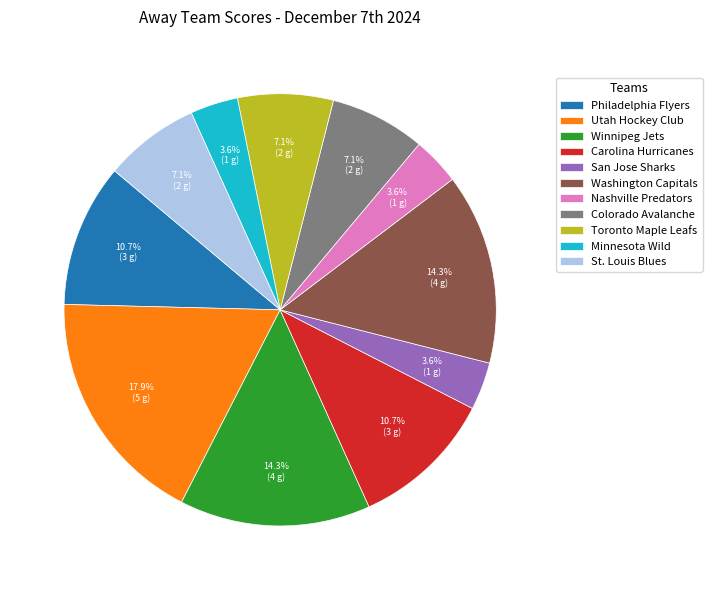

Does Winnipeg Jets account for over 50% of the chart?

No